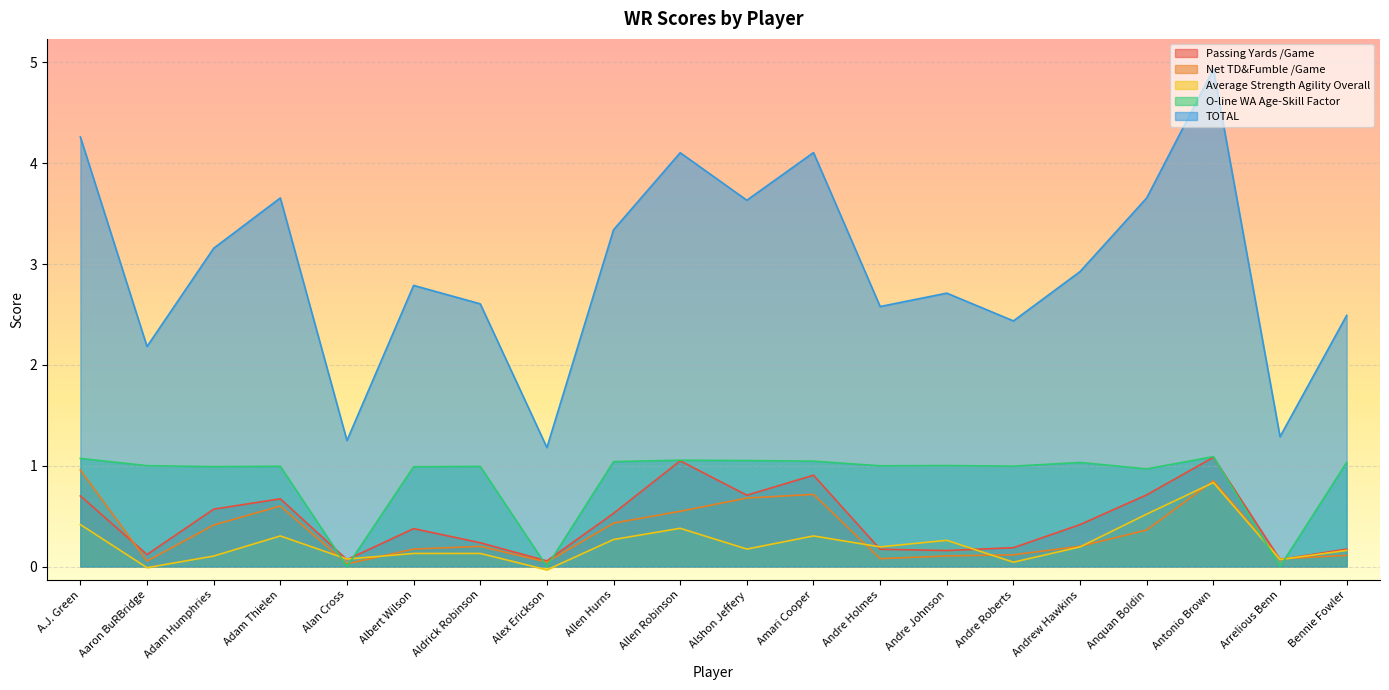

At which category is the sum across all series the highest?

Antonio Brown